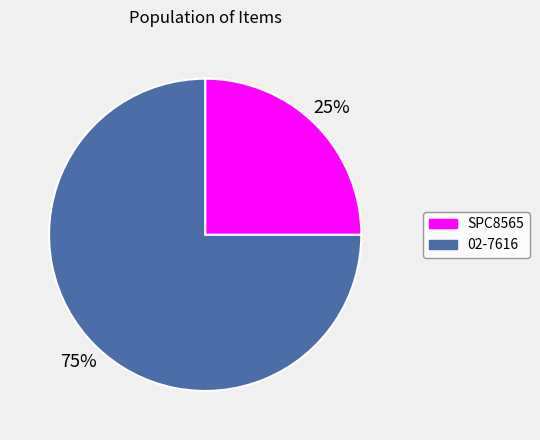

To the nearest percent, what is the difference between the largest and smallest slice percentages?

50%